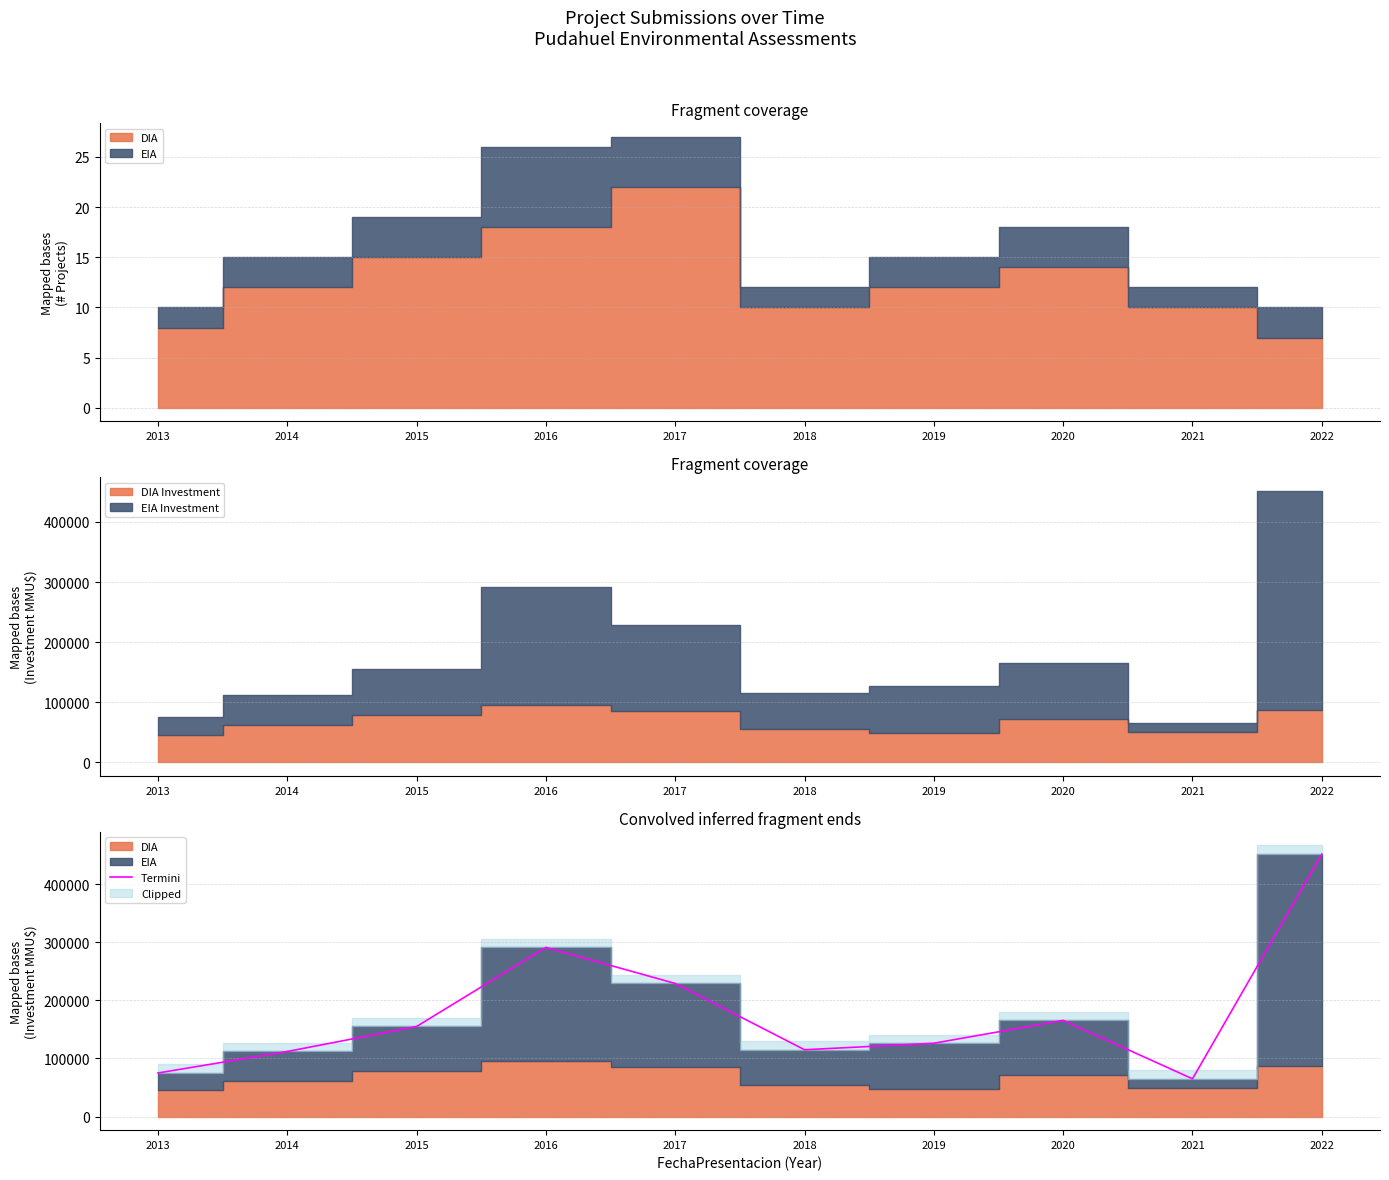

Reading left to right, what are all the values shown in this chart?

75000	112000	155000	291000	229000	115000	126200	165500	65000	451450